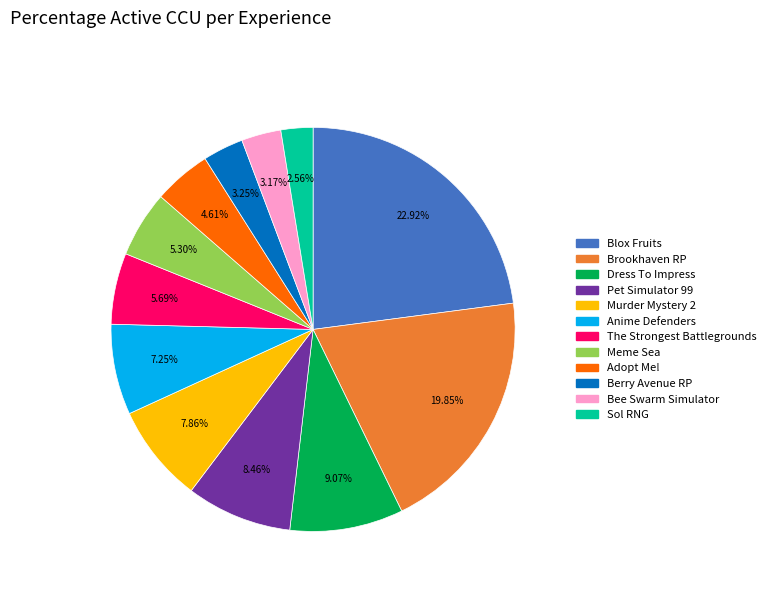

Does Bee Swarm Simulator account for over 50% of the chart?

No